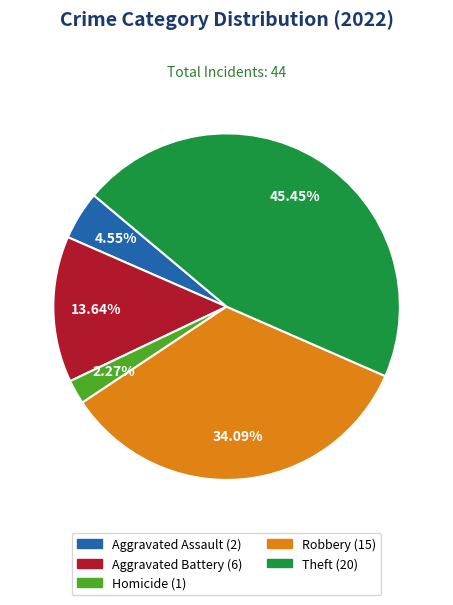

Is there a majority slice in this chart?

No